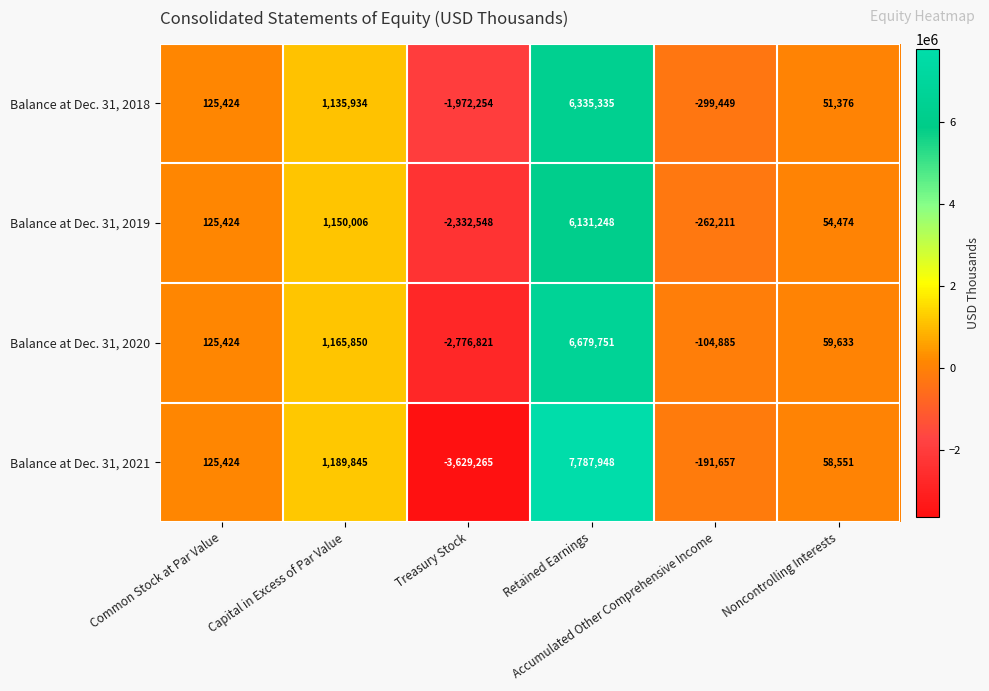

Which series has the widest spread of values?

Balance at Dec. 31, 2021